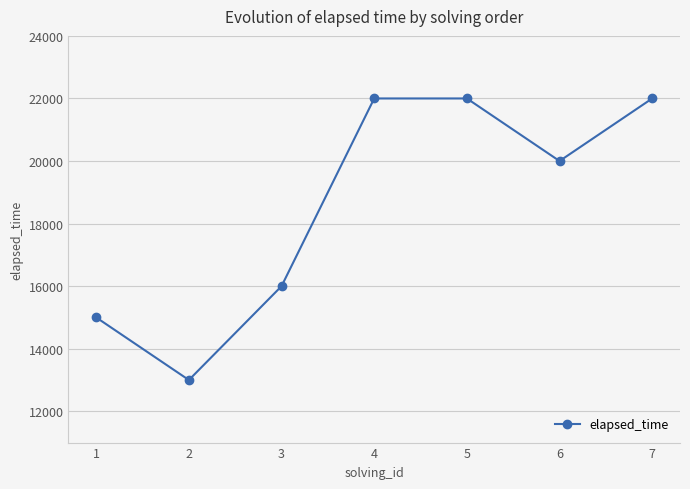

What is the difference between the values at 1 and 7?

7000